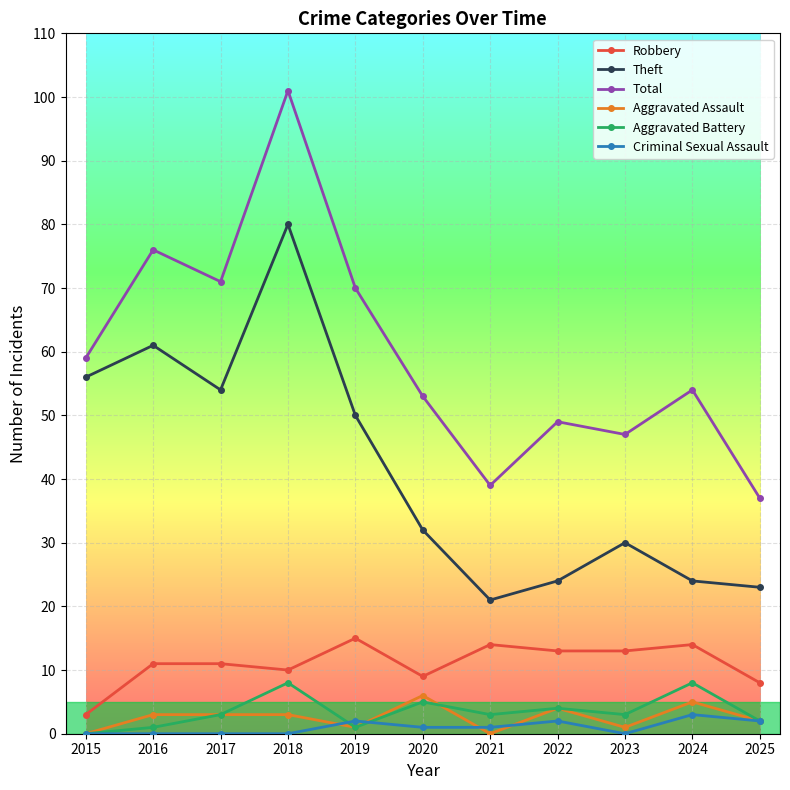

What is the approximate value of Criminal Sexual Assault at 2020?

1